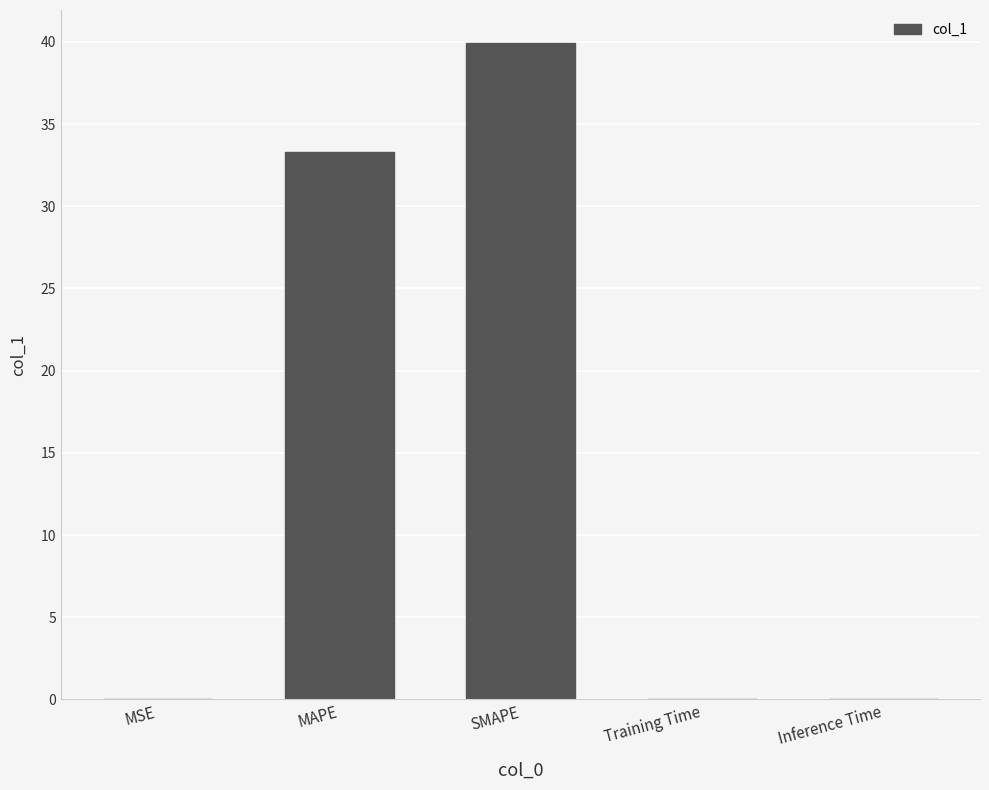

What is the maximum value shown in the chart?

39.9